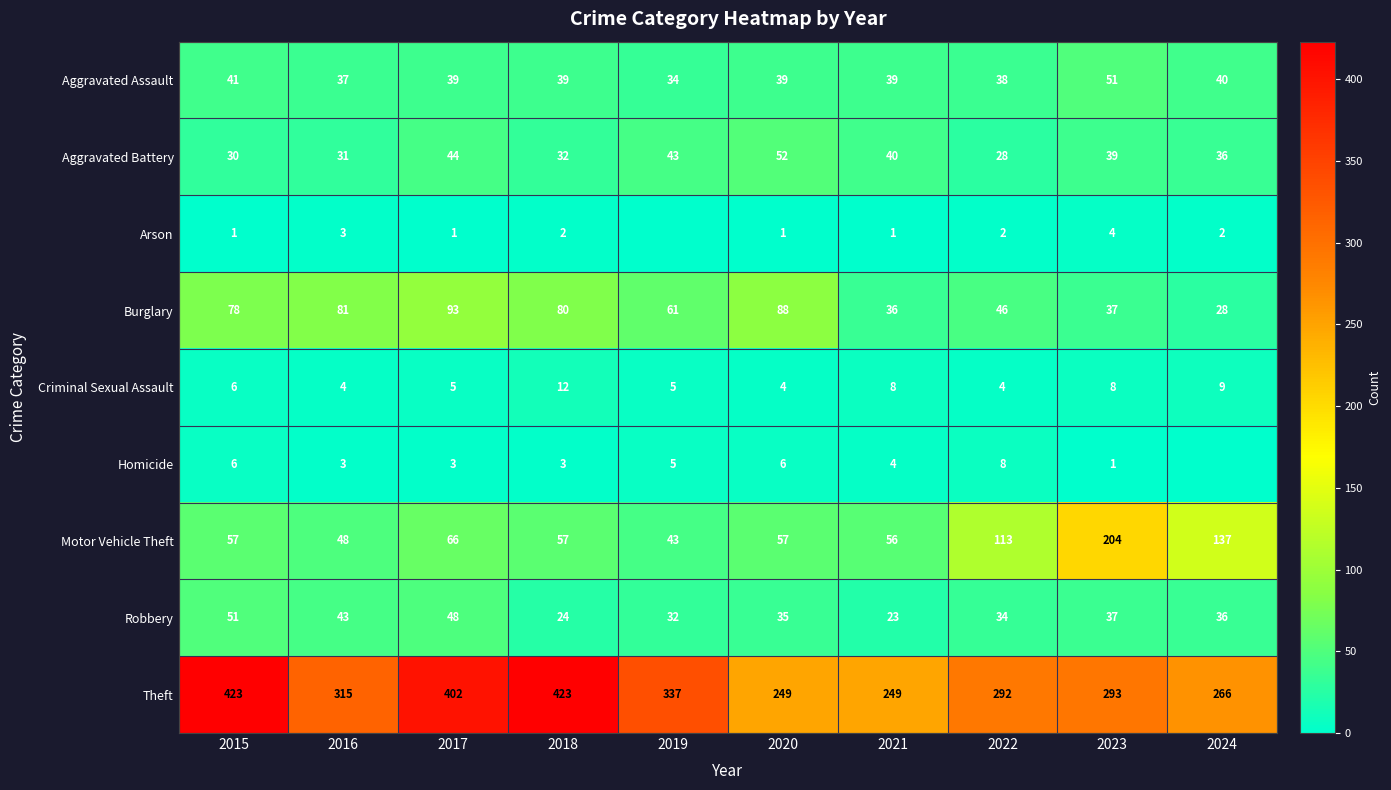

What is the sum of the Aggravated Battery values at 2017 and 2022?

72